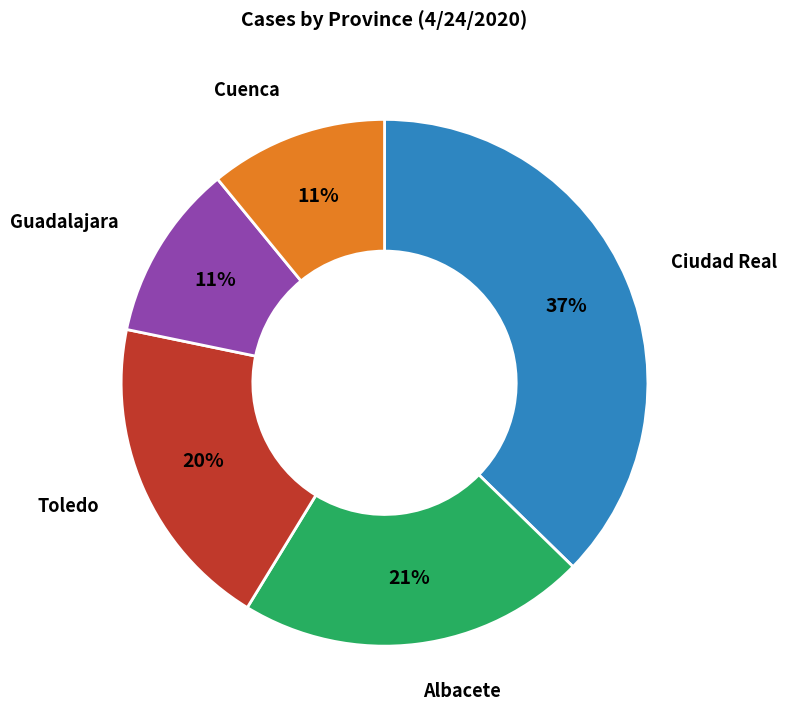

Is there any slice that represents more than half of the pie?

No